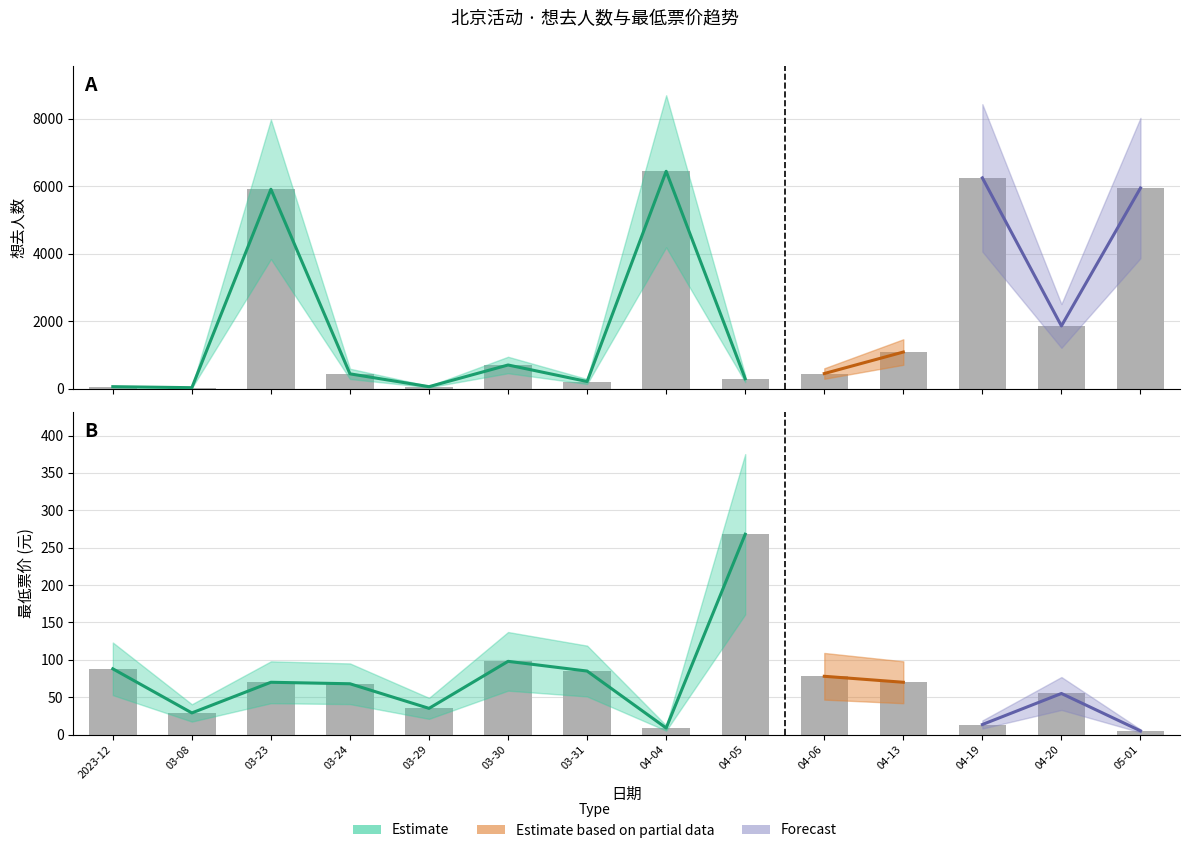

Which label corresponds to the smallest value in the chart?

05-01